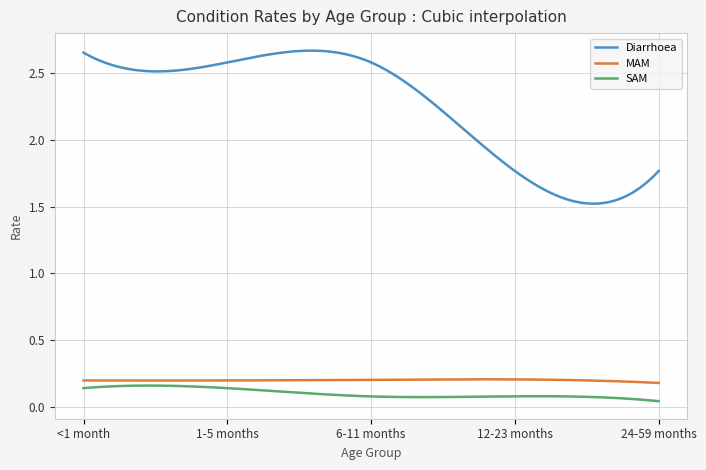

What are all the series names shown in the legend?

Diarrhoea, MAM, SAM